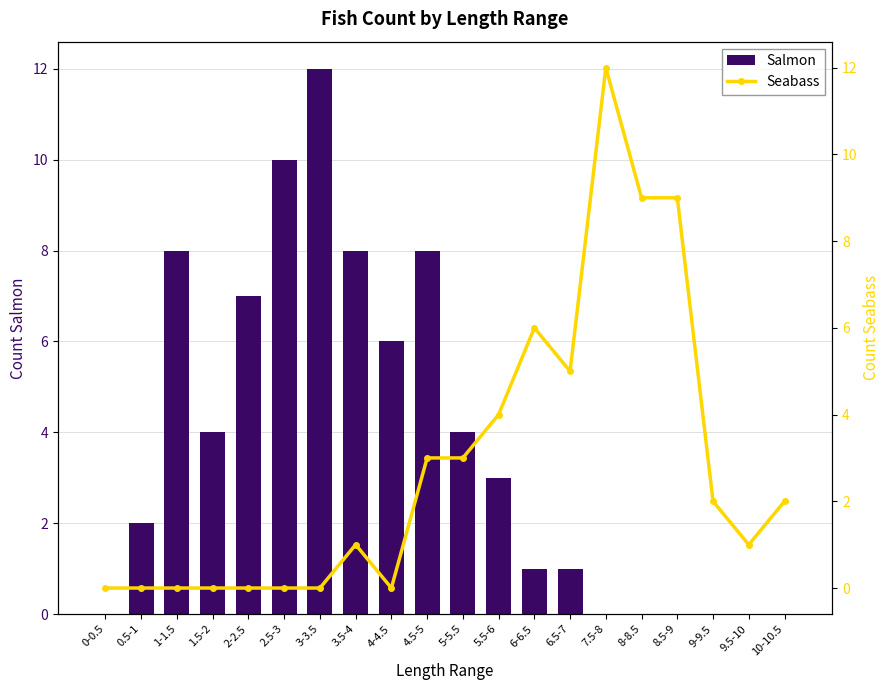

Does the chart contain any negative values?

No